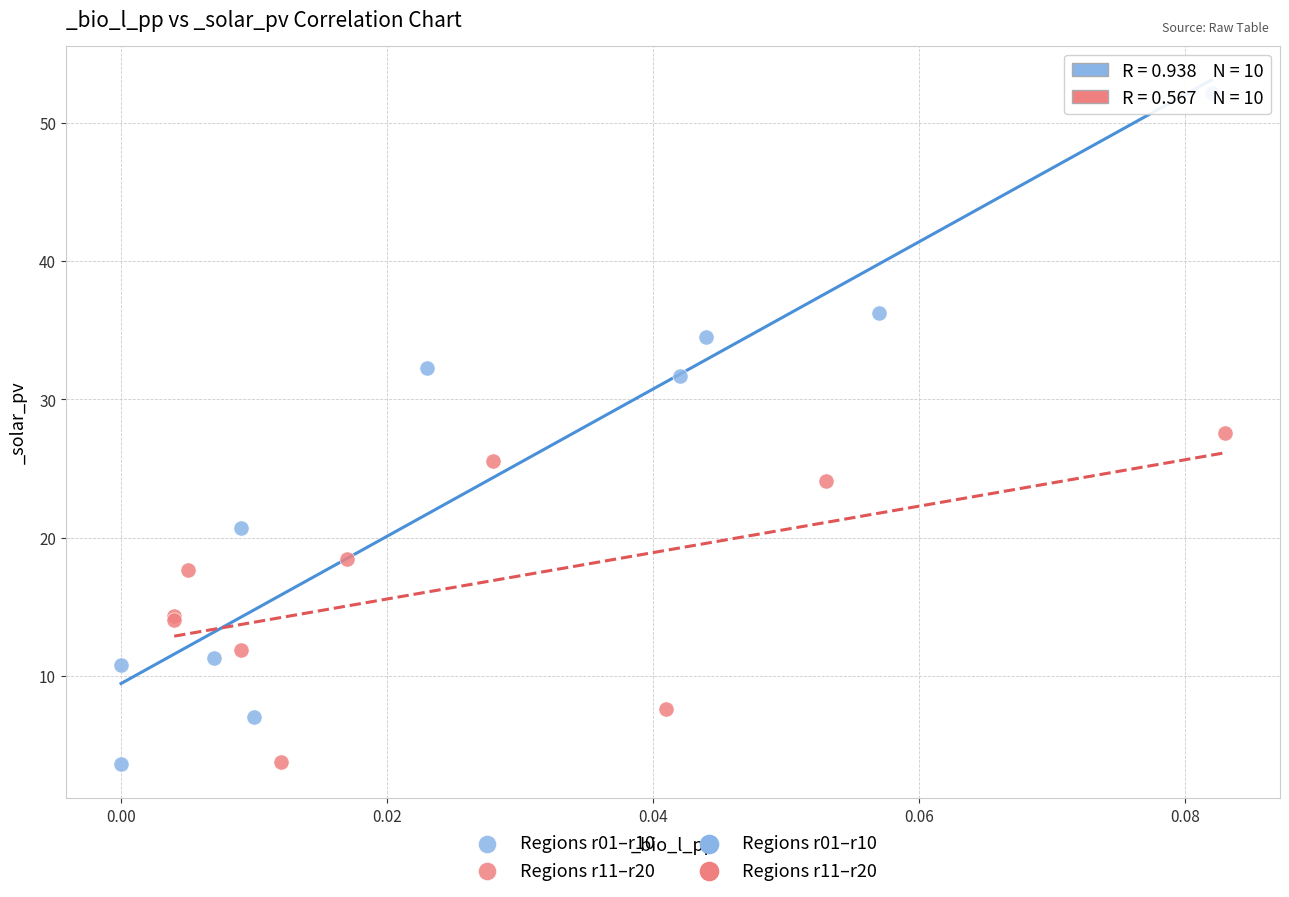

Which series reaches the maximum Y coordinate?

Regions r01–r10